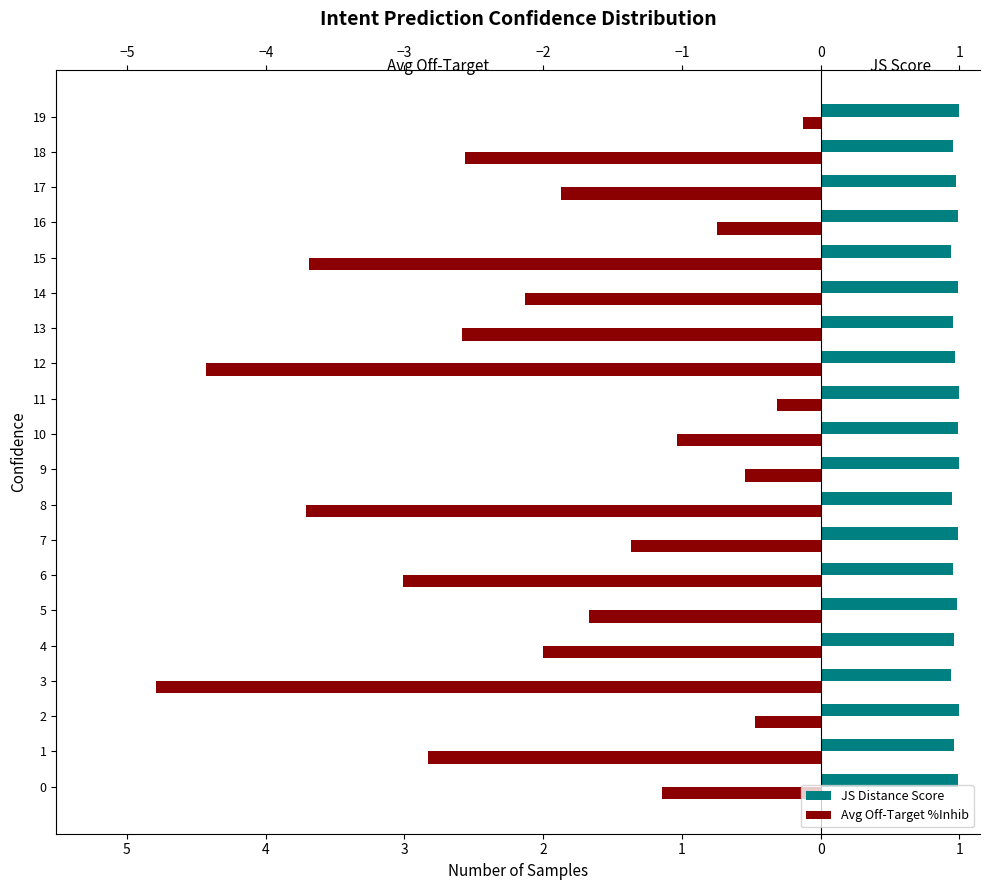

Reading left to right, transcribe all the data shown in this chart.

JS Distance Score: 1.0	1.0	1.0	0.9	1.0	1.0	1.0	1.0	0.9	1.0	1.0	1.0	1.0	1.0	1.0	0.9	1.0	1.0	1.0	1.0
Avg Off-Target %Inhib: -1.1	-2.8	-0.5	-4.8	-2.0	-1.7	-3.0	-1.4	-3.7	-0.5	-1.0	-0.3	-4.4	-2.6	-2.1	-3.7	-0.8	-1.9	-2.6	-0.1